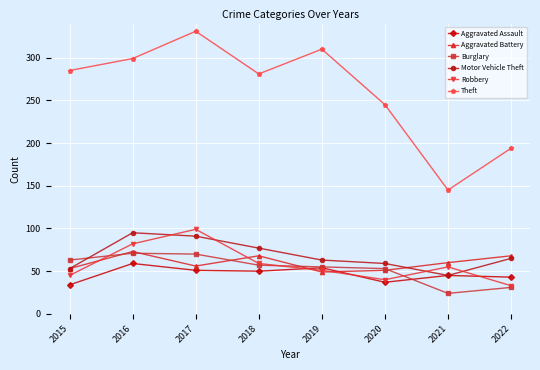

Is this an area chart (filled region under the line)?

No